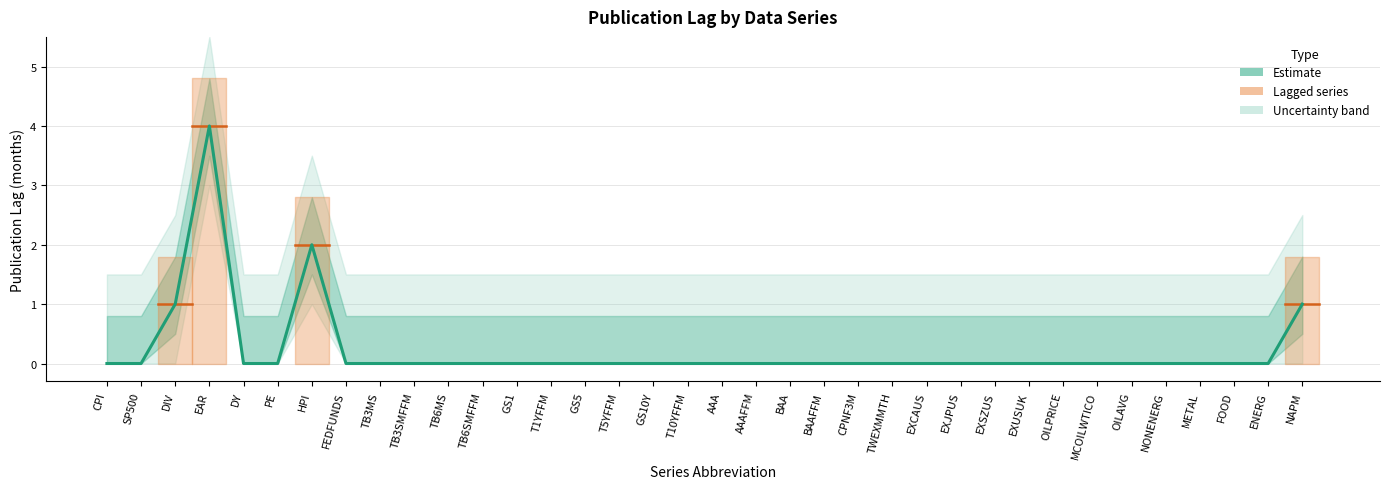

The chart shows a value of 0 at NONENERG. True or false?

True